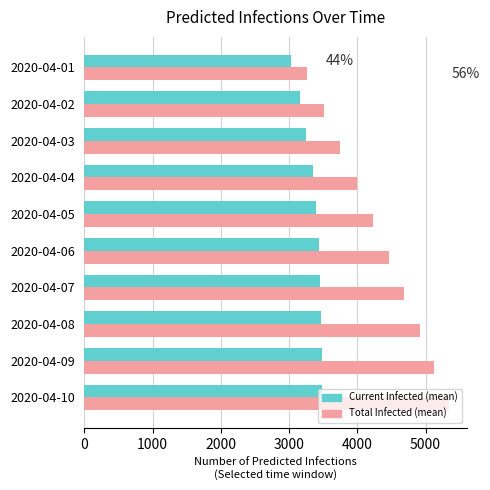

What is the spread (max minus min) of values at 2020-04-04?

649